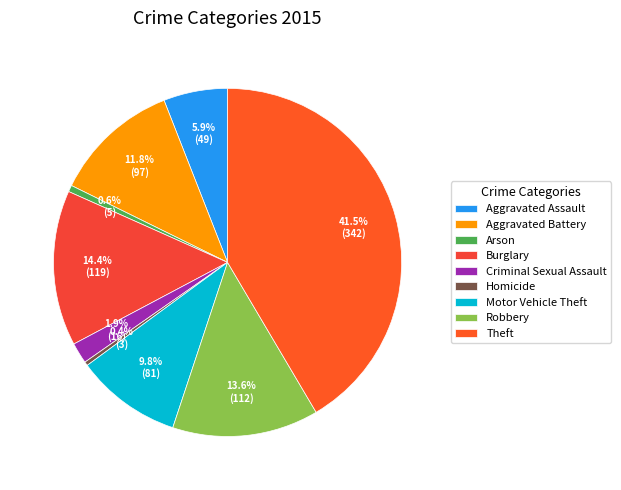

Which slice is the largest?

Theft